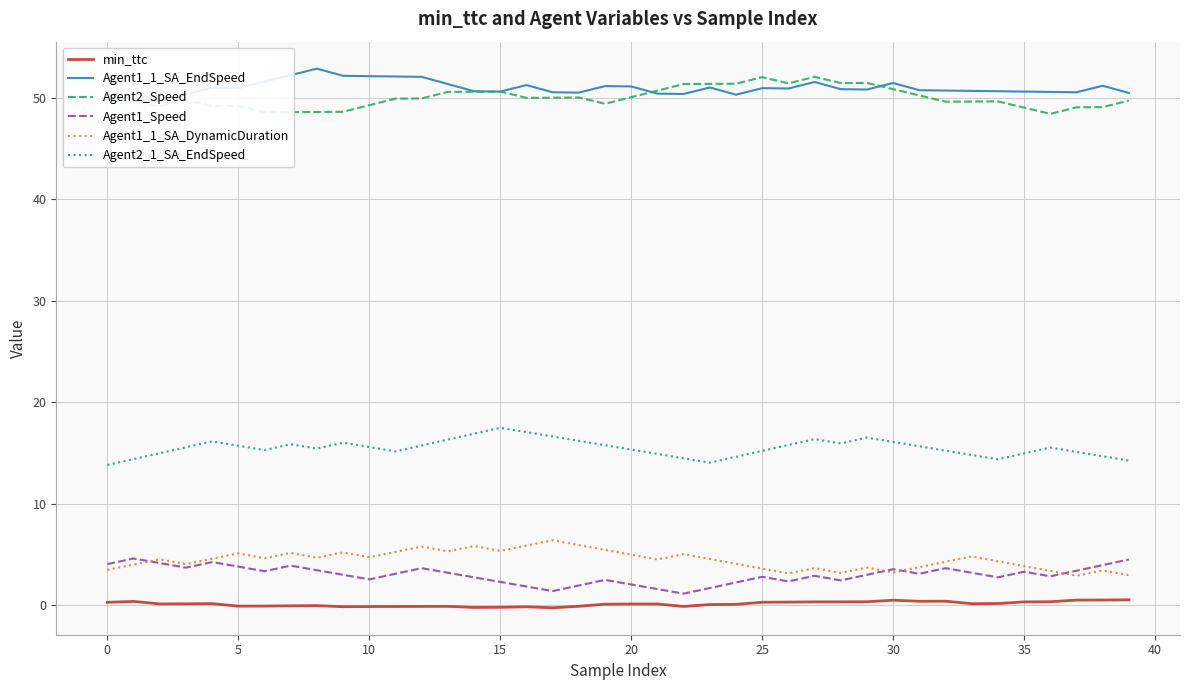

True or false: Agent2_1_SA_EndSpeed and Agent2_Speed intersect in this chart.

False